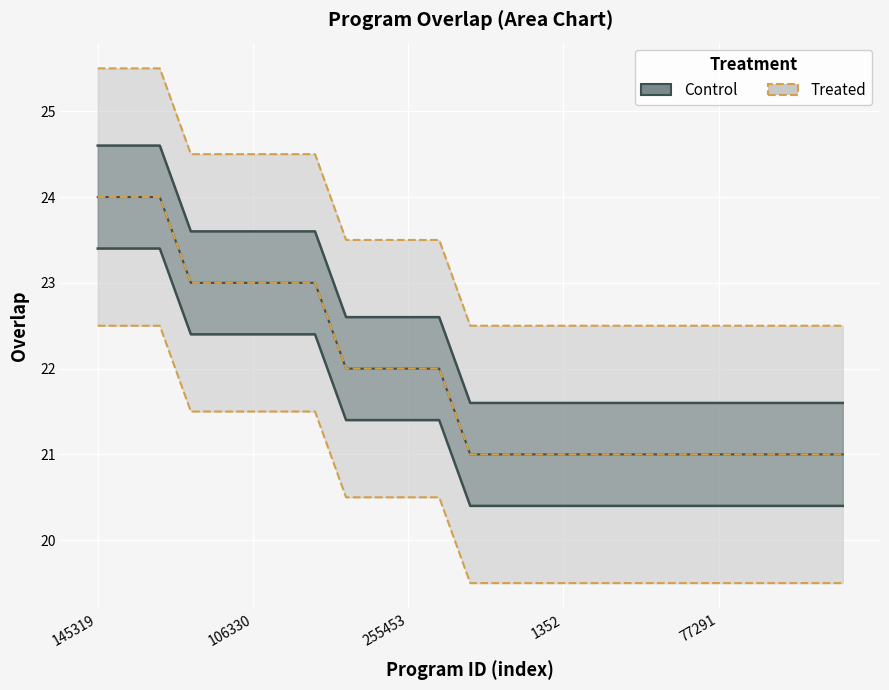

What position from the right is 77291?

5